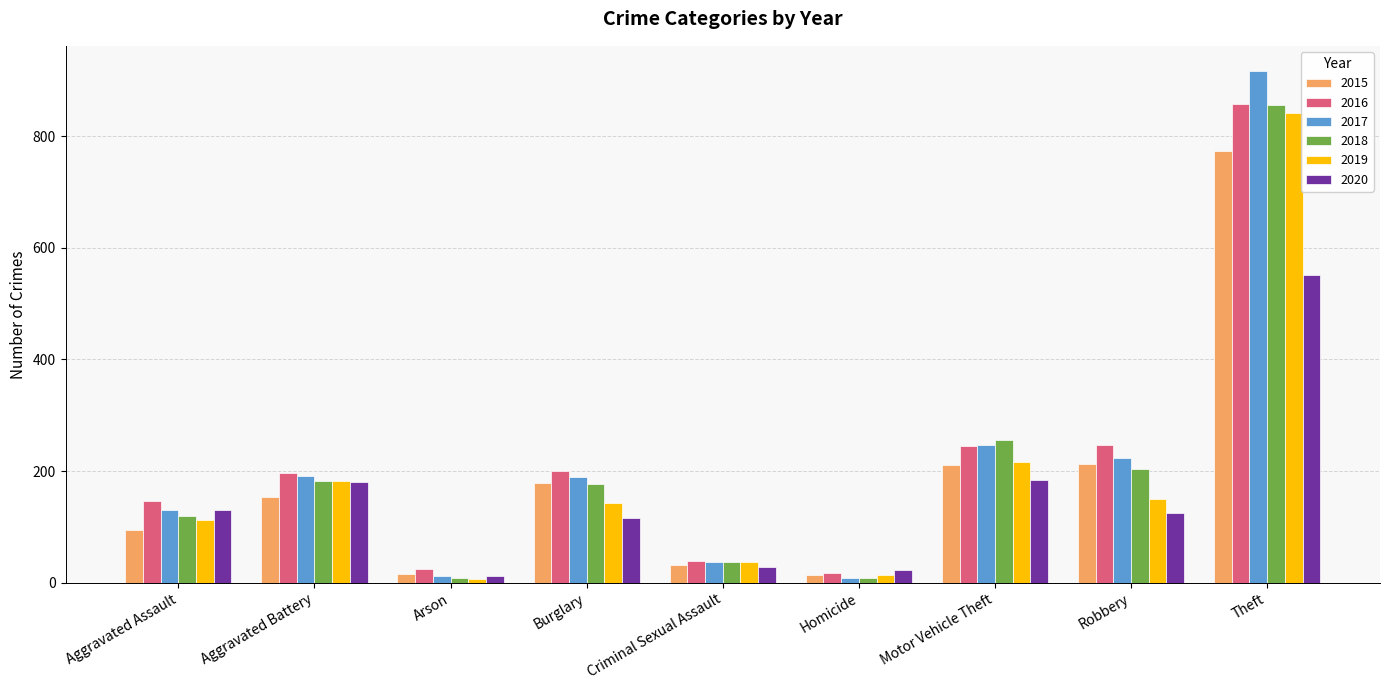

What is the total value across all series at Aggravated Assault?

735